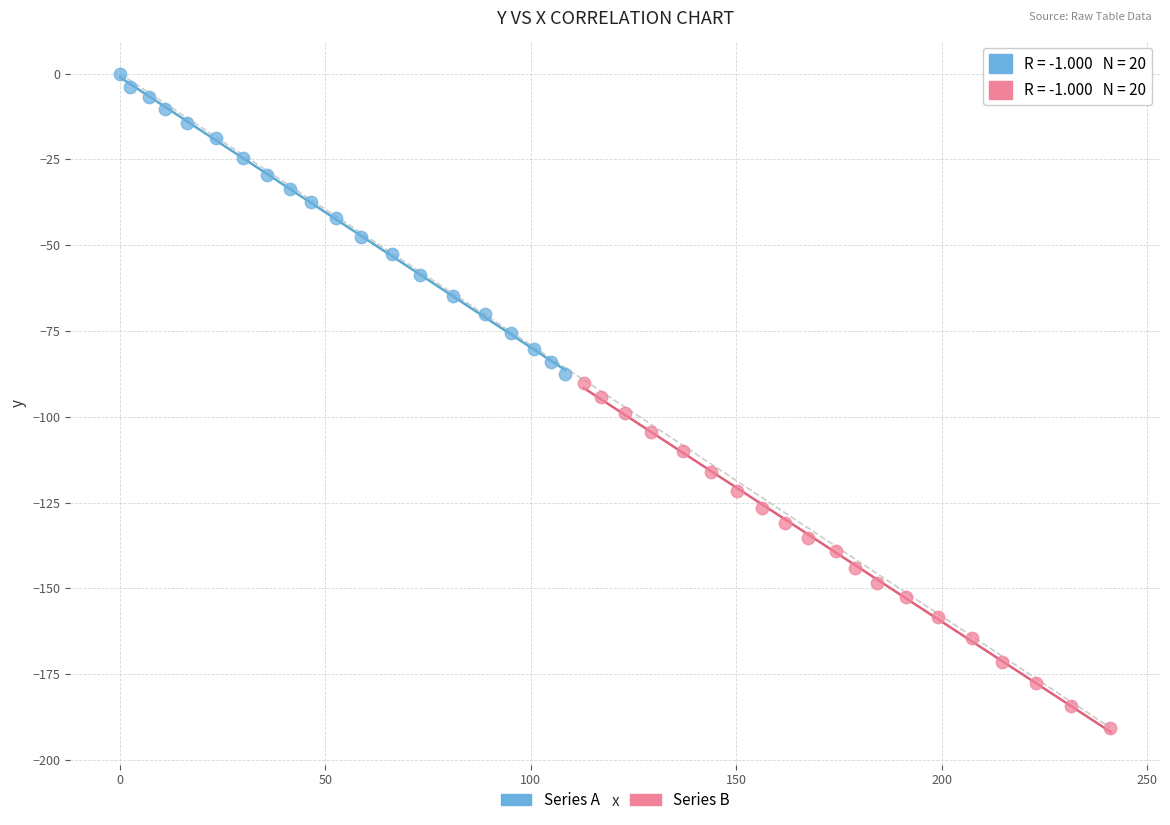

Which series reaches the maximum Y coordinate?

Series A